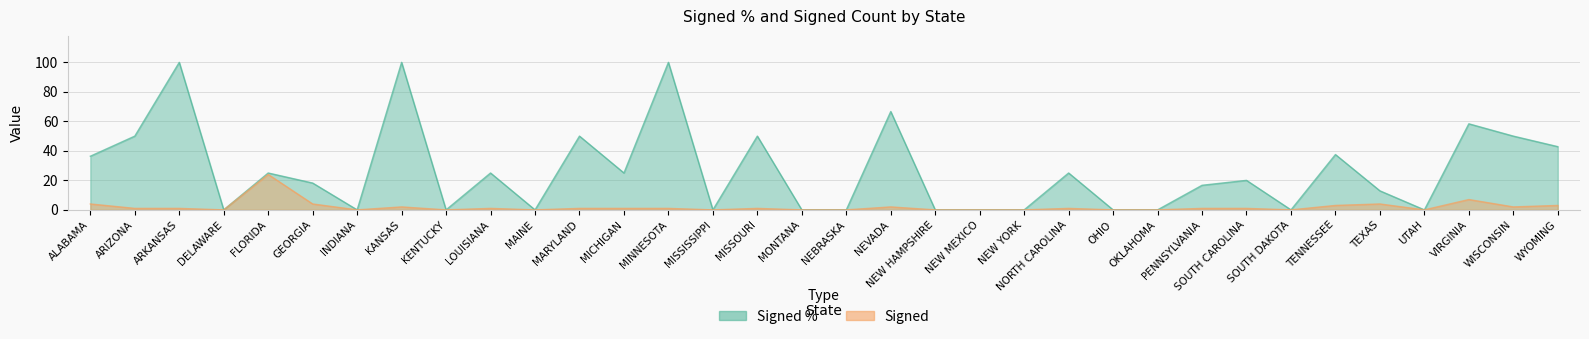

What is the highest value of the Signed series?

24.0